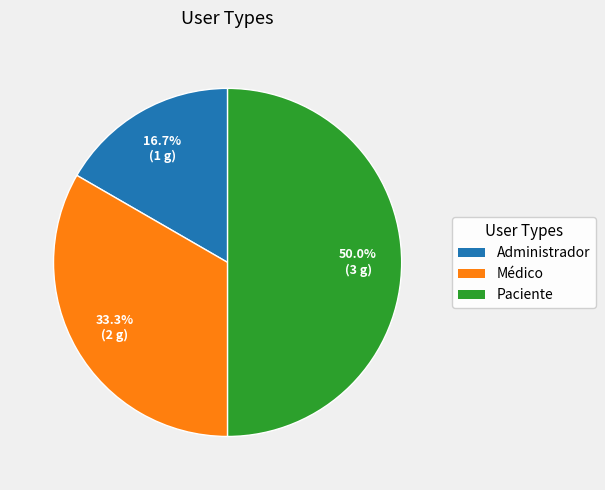

Which has a higher value, Médico or Paciente?

Paciente